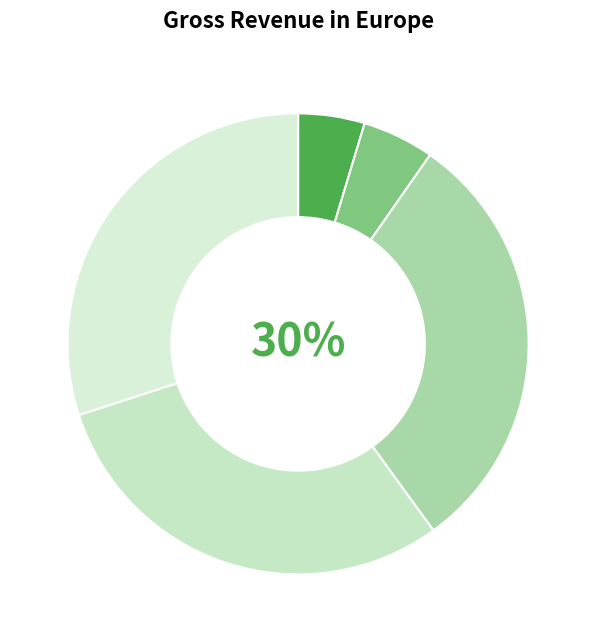

Count the number of slices in the pie.

5